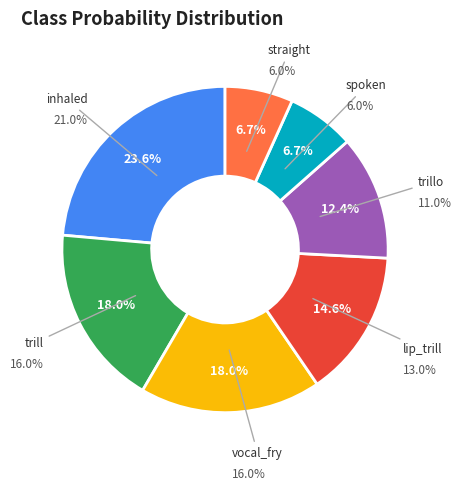

What percentage is the trill slice, to the nearest percent?

18%